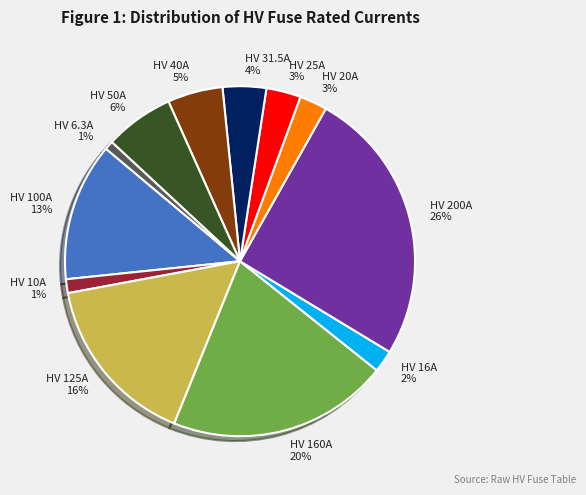

Do HV 125A 16% and HV 100A 13% together represent more than half of the pie?

No